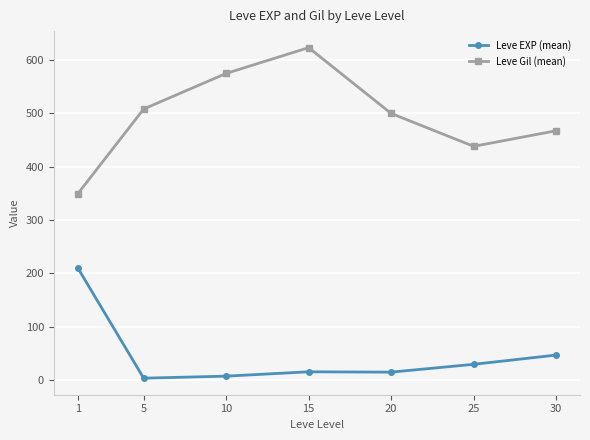

At which category does Leve Gil (mean) reach its first local peak?

15